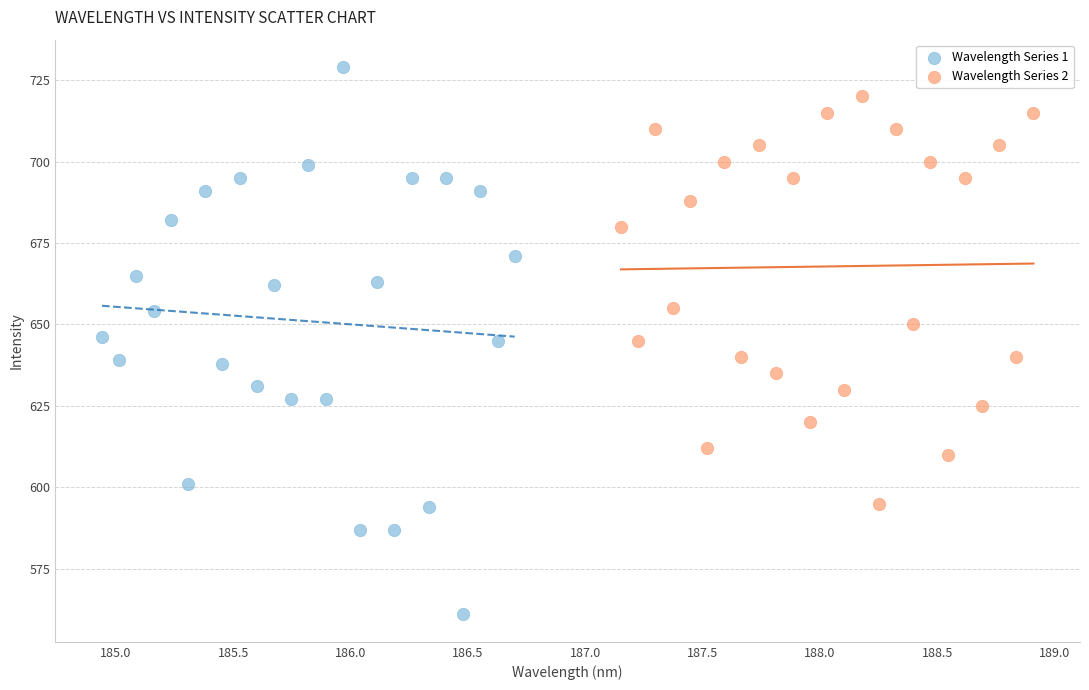

Which series contains the highest Y value?

Wavelength Series 1